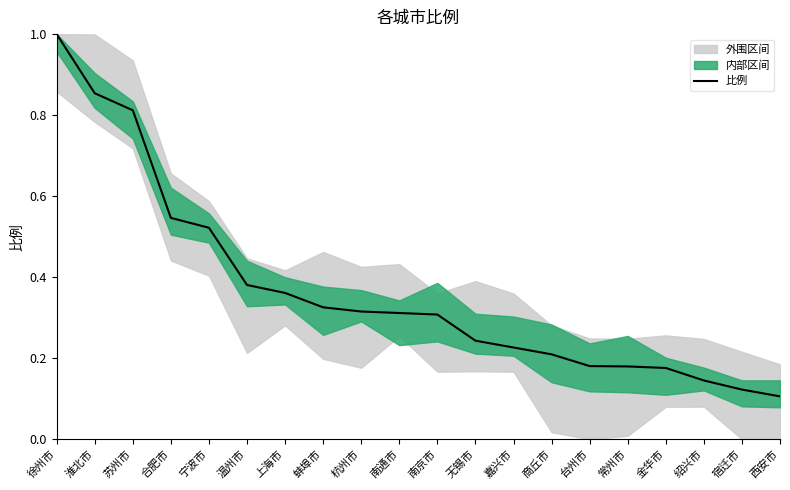

What position from the right is 无锡市?

9